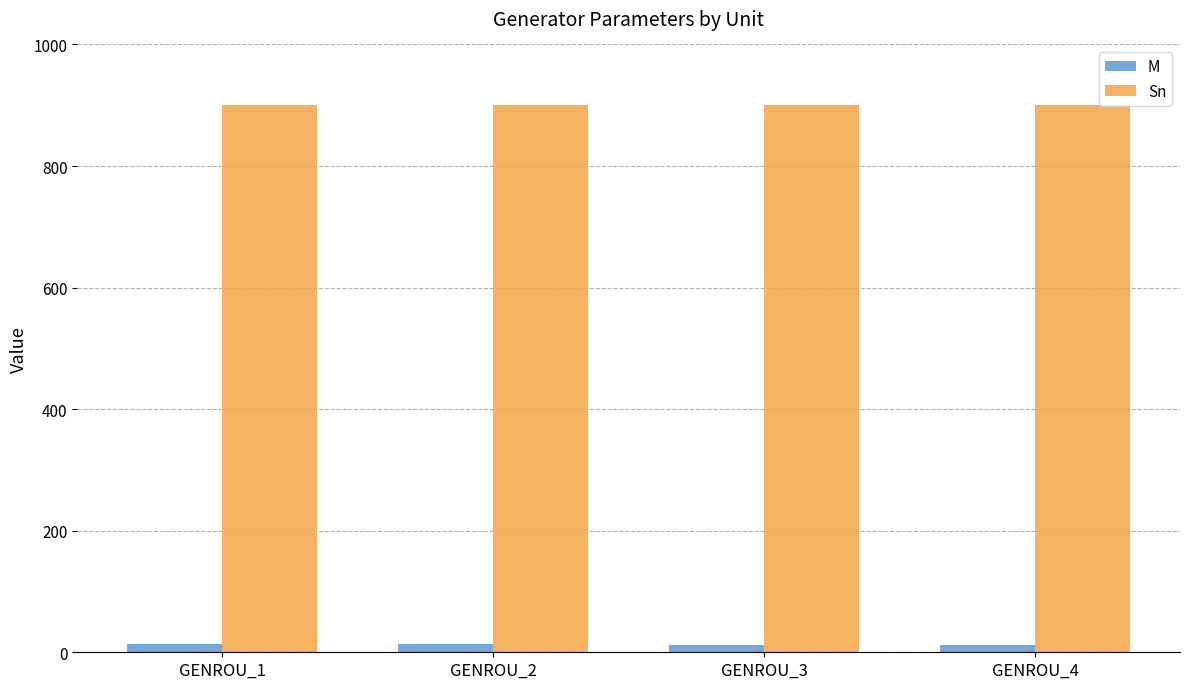

How many bars are there in each group?

2